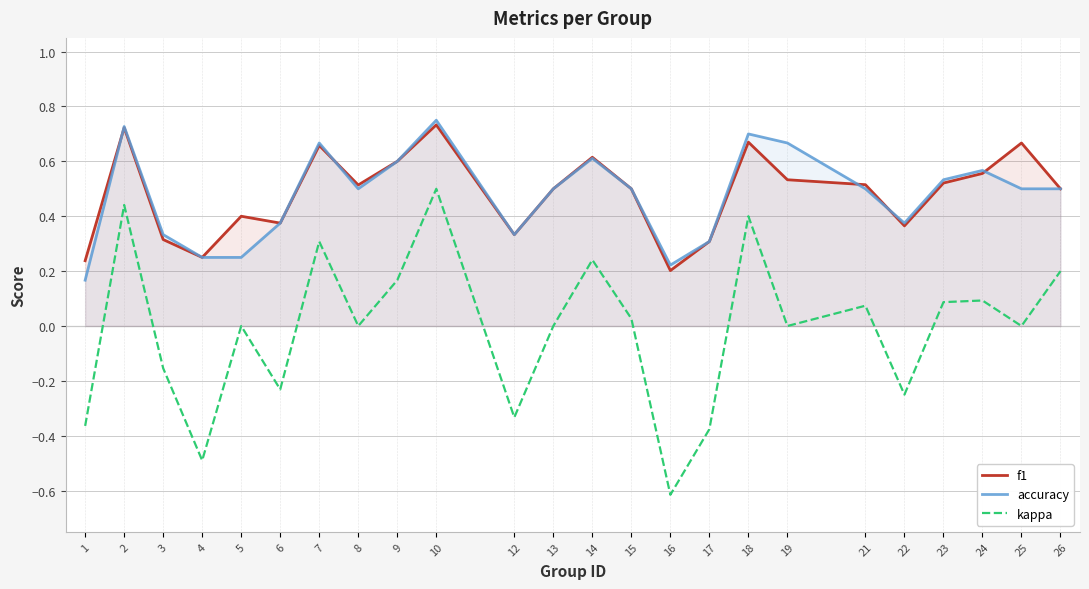

Which series has the largest total across all categories?

f1